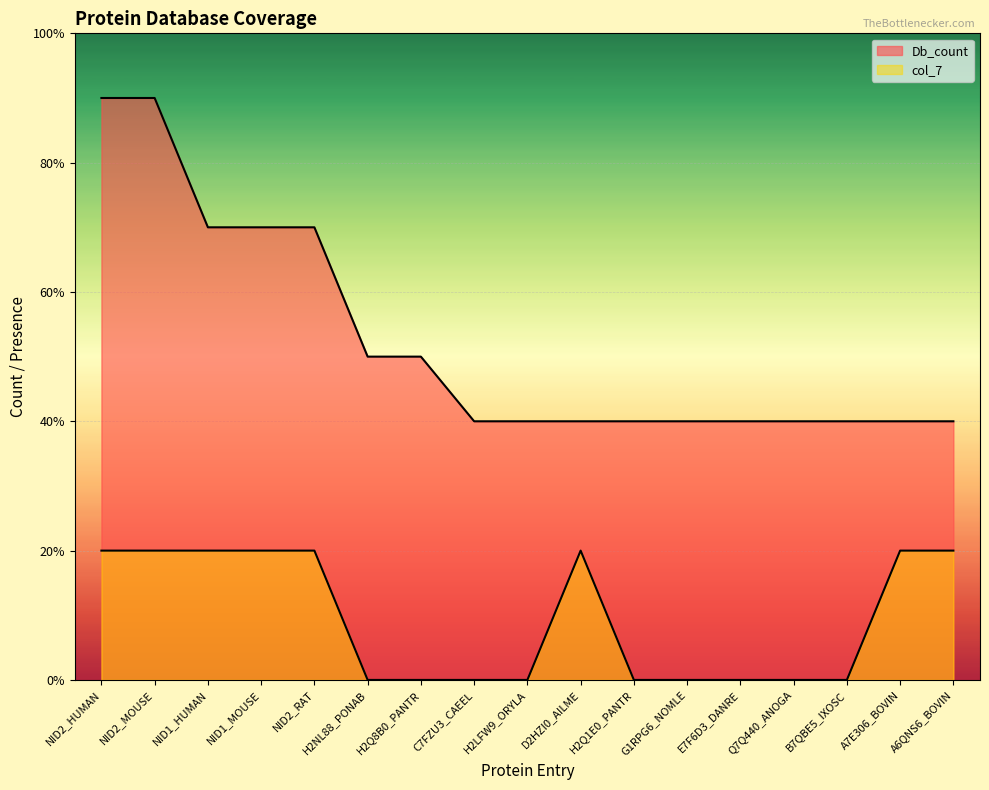

List the series in order of their overall mean, lowest first.

col_7, Db_count